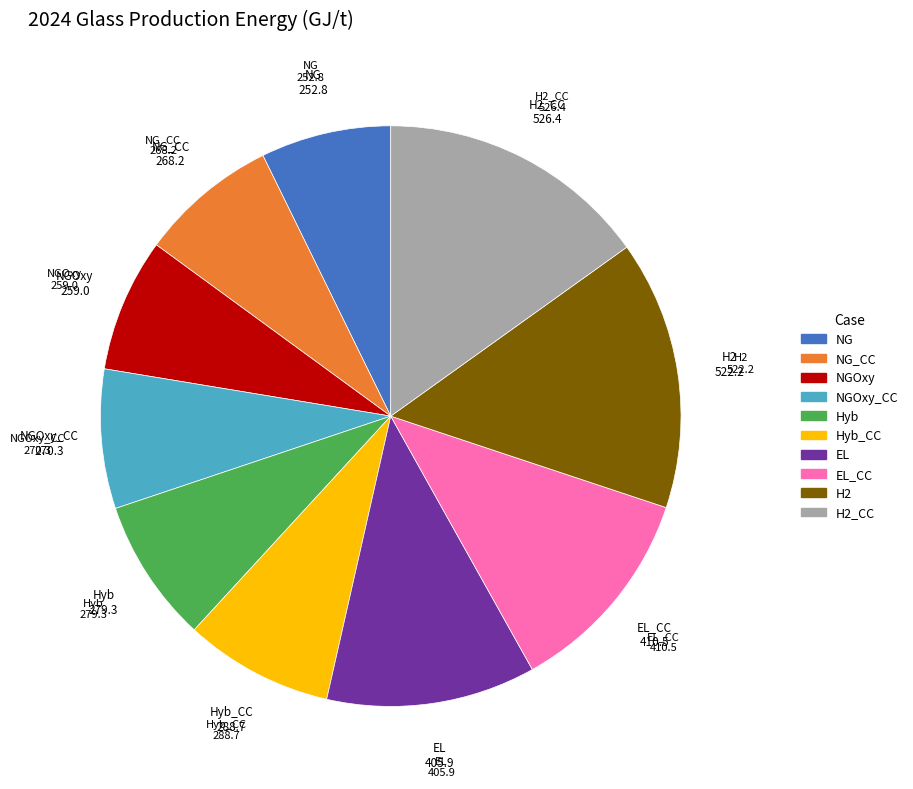

Is there a majority slice in this chart?

No